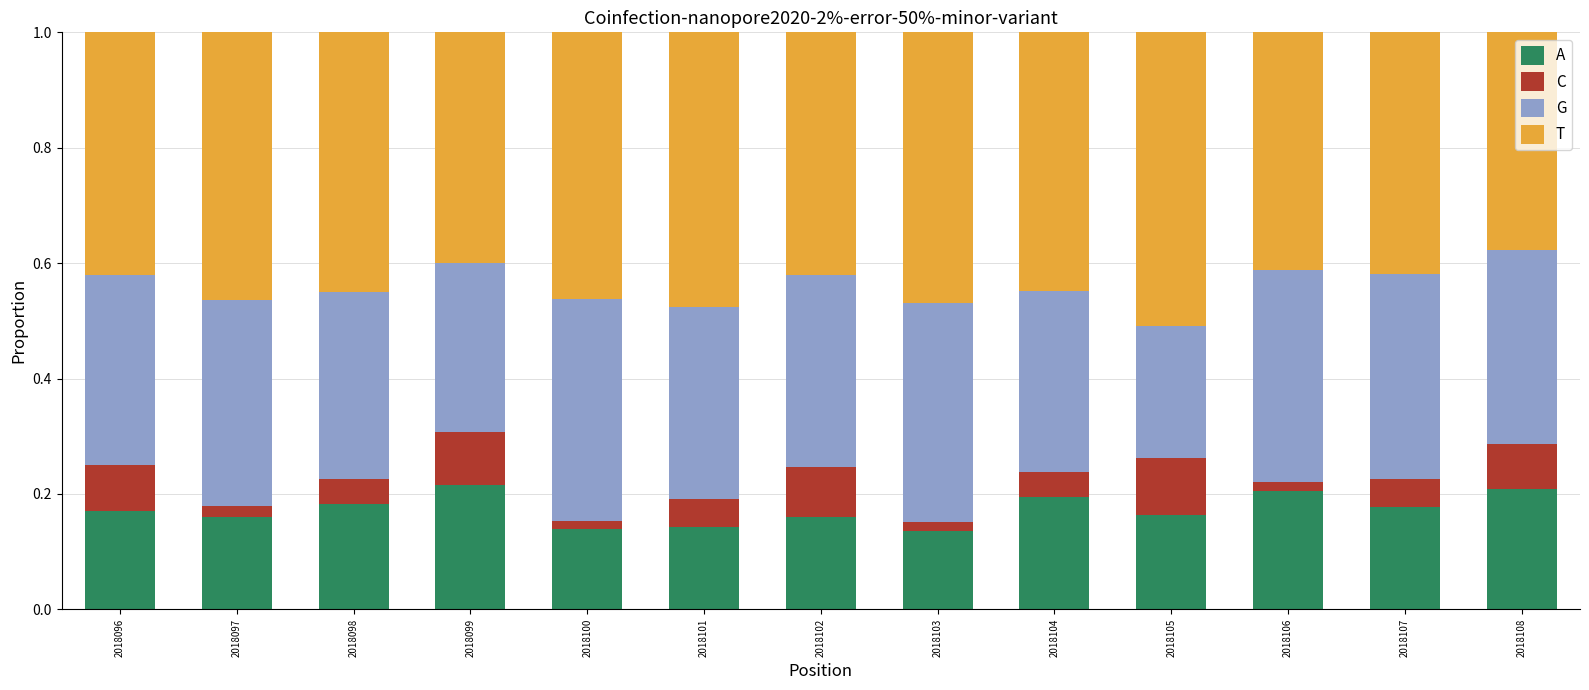

How many A values are between 0 and 1?

13